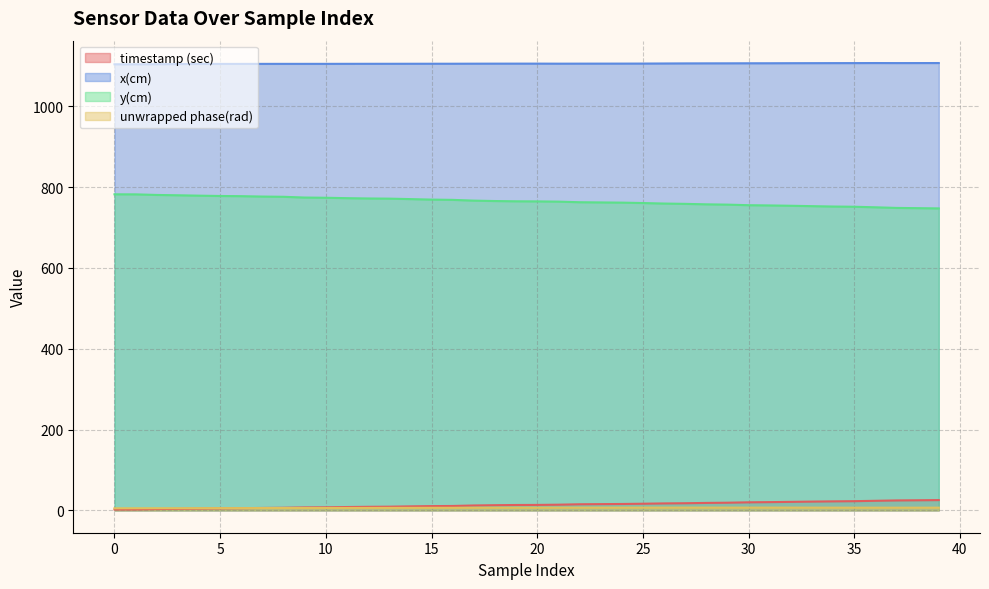

What is the sum of the timestamp (sec) values at 0 and 9?

9.4